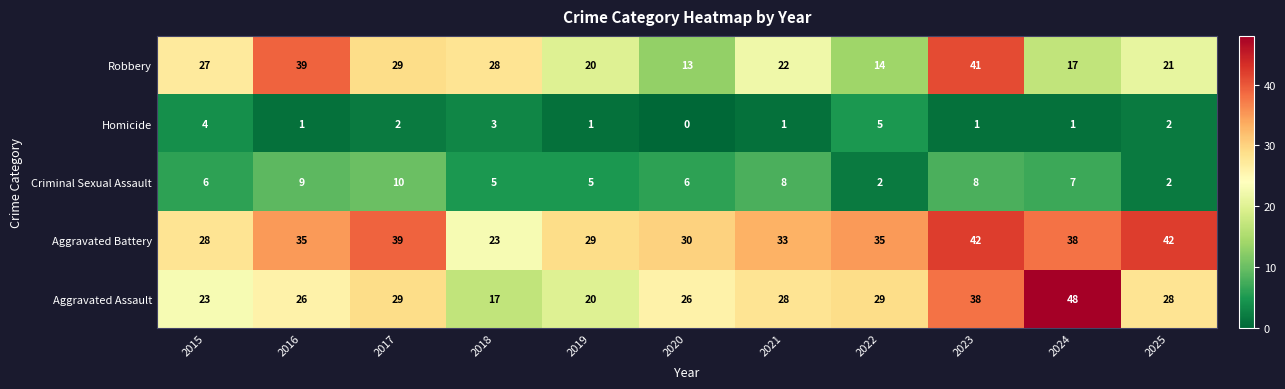

How many distinct data groups are displayed?

5